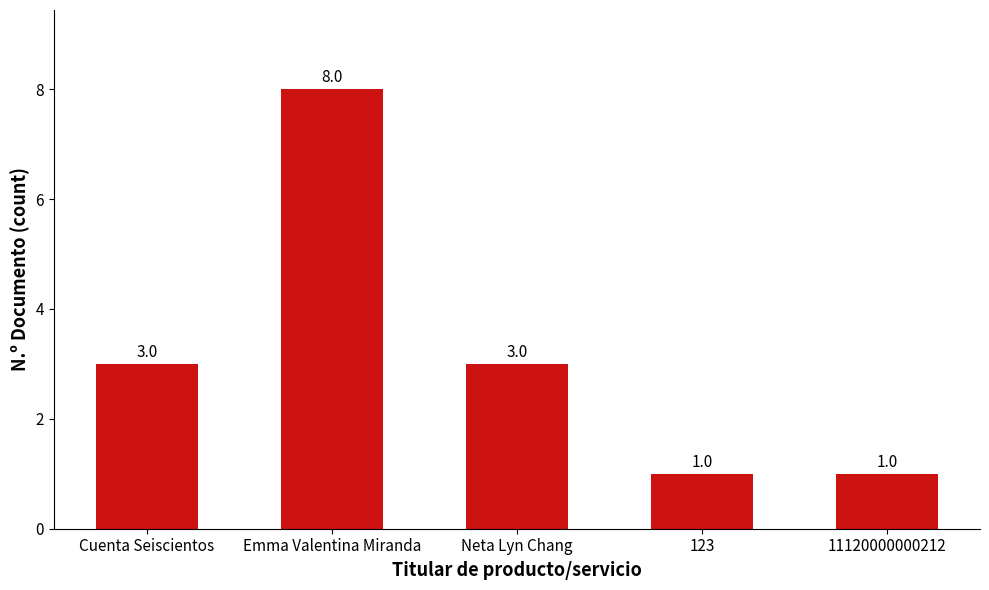

Reading left to right, what are all the values shown in this chart?

Cuenta Seiscientos=3	Emma Valentina Miranda=8	Neta Lyn Chang=3	123=1	11120000000212=1